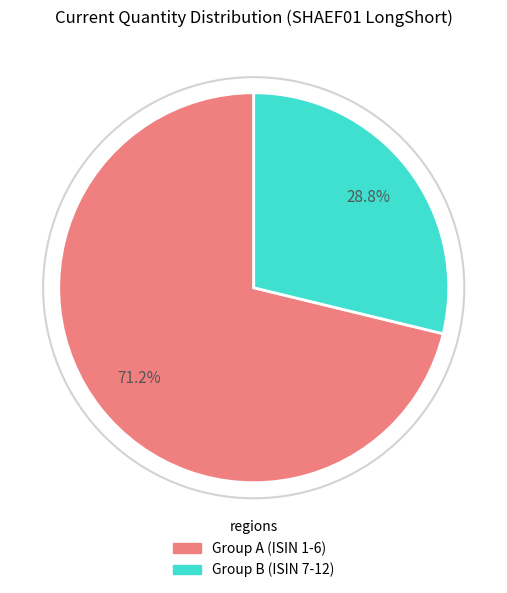

Is there any slice that represents more than half of the pie?

Yes